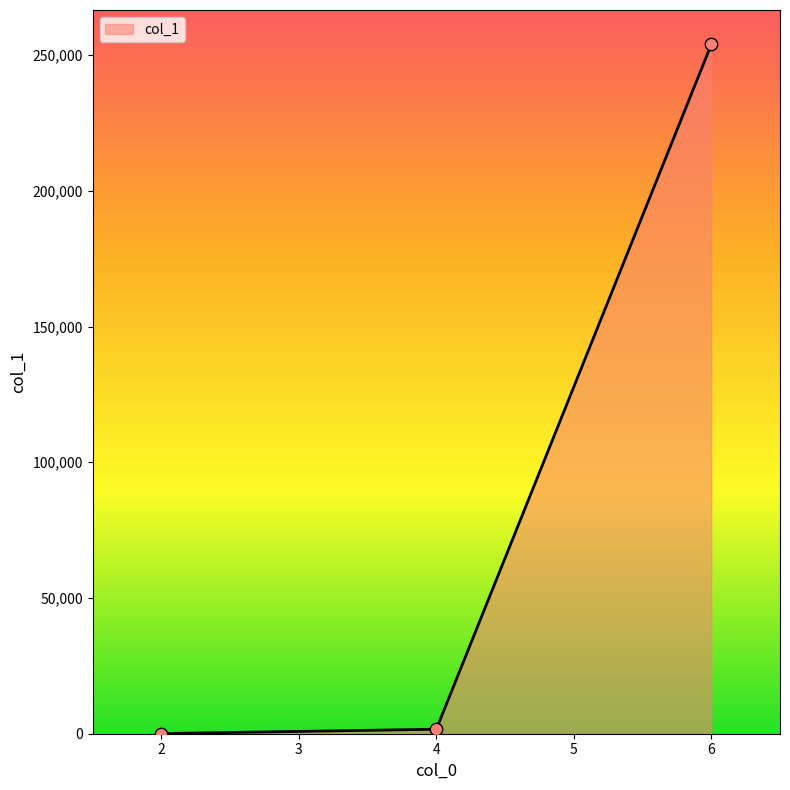

What is the change in value from 2 to 4?

+1606